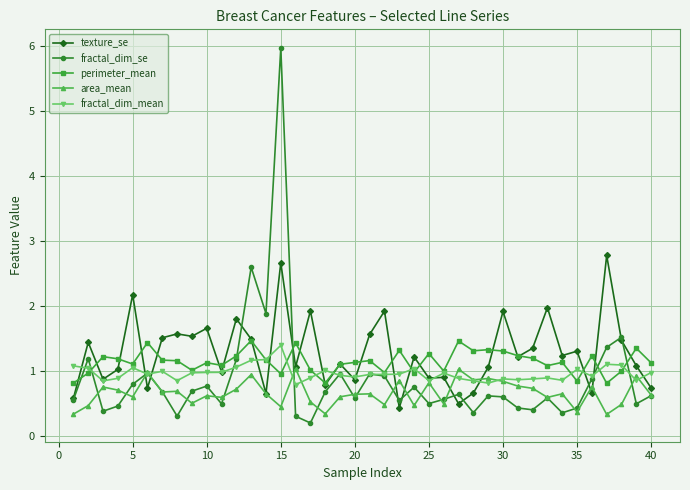

What is the minimum value for area_mean?

0.3